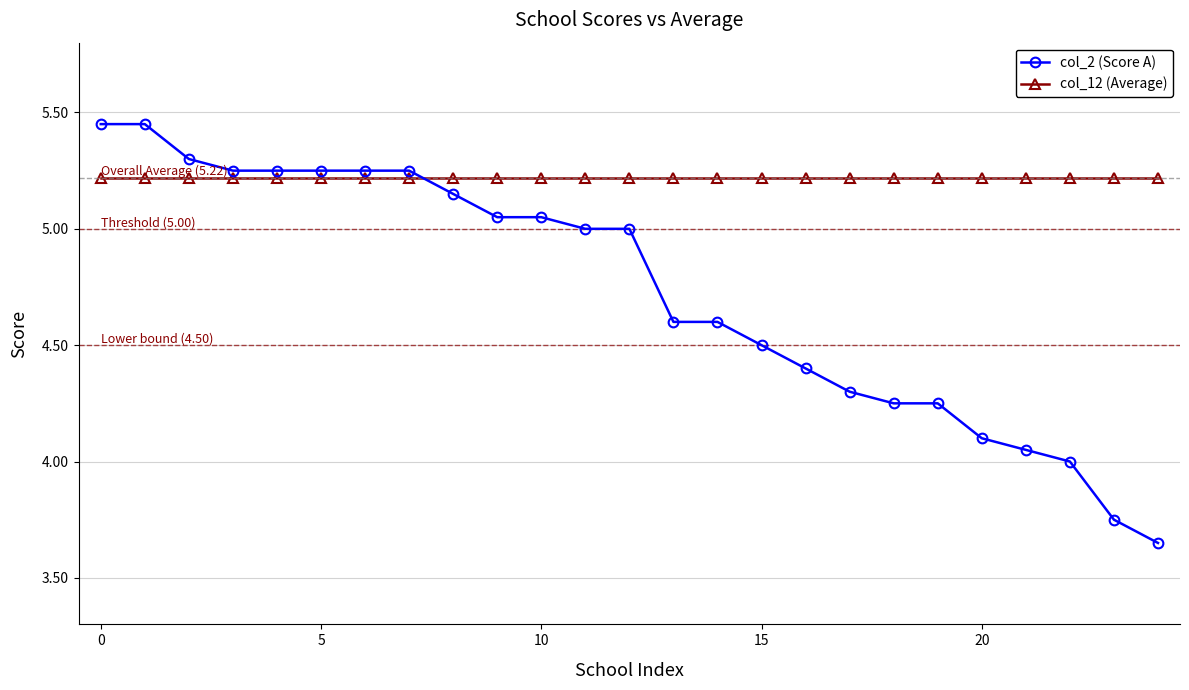

Count the number of categories in the chart.

25